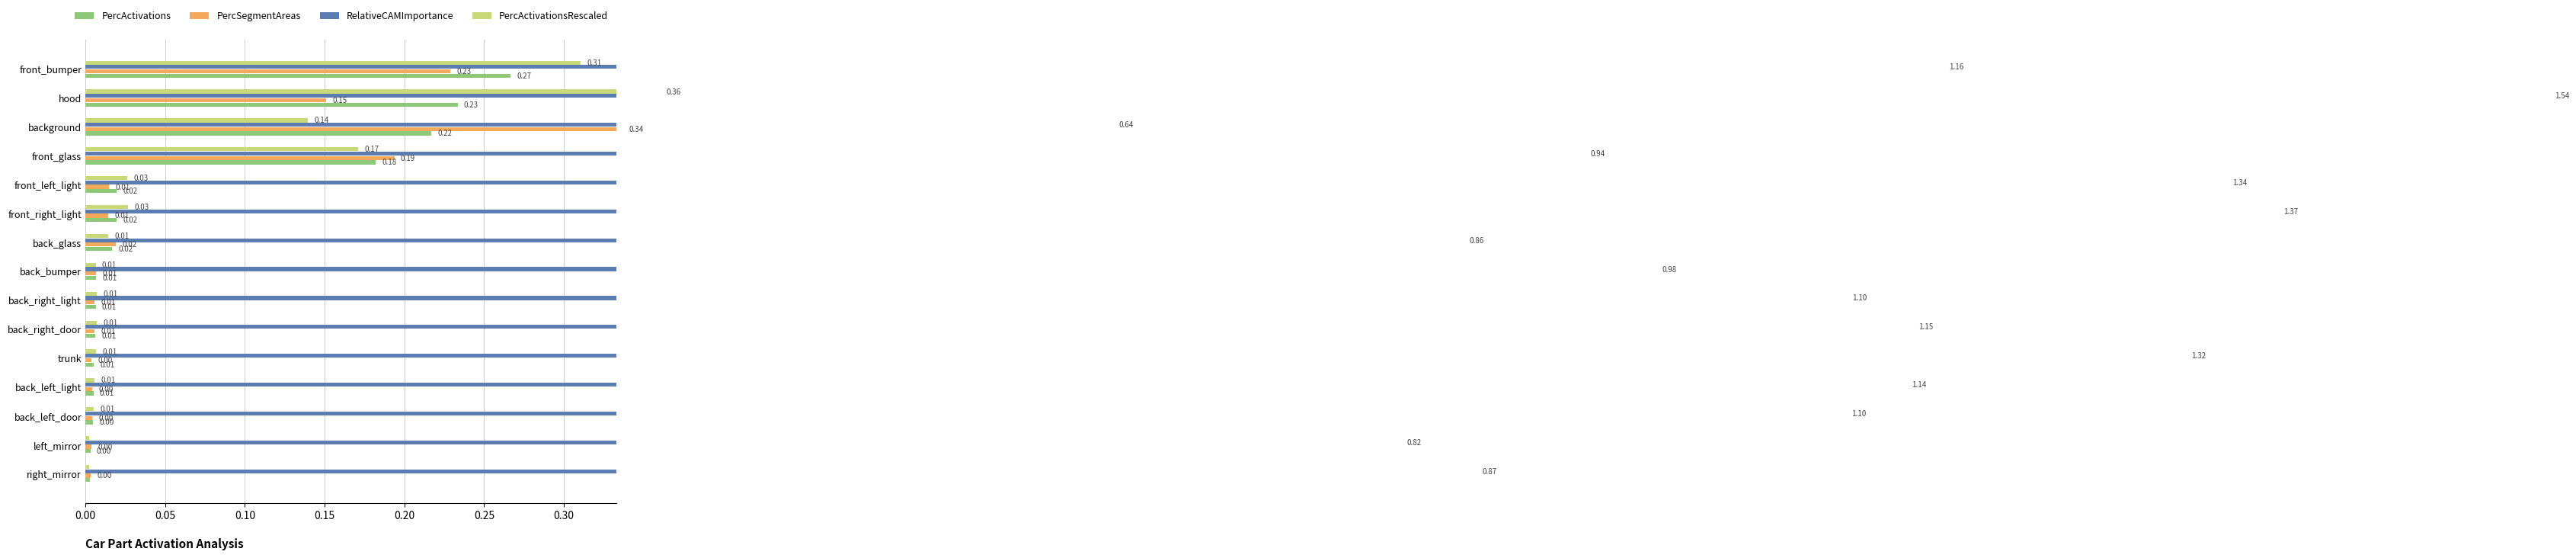

Which series has the largest total across all categories?

RelativeCAMImportance